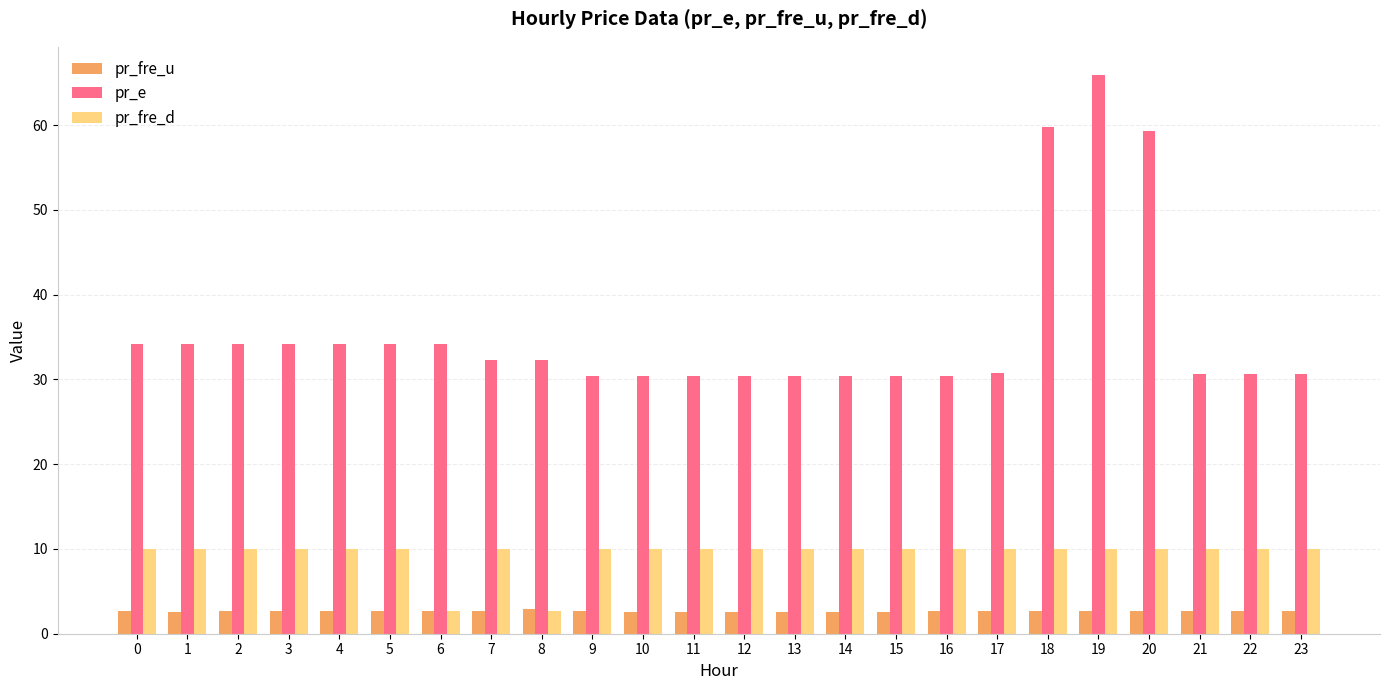

Is the value of pr_fre_d at 18 greater than the value of pr_e at 10?

No